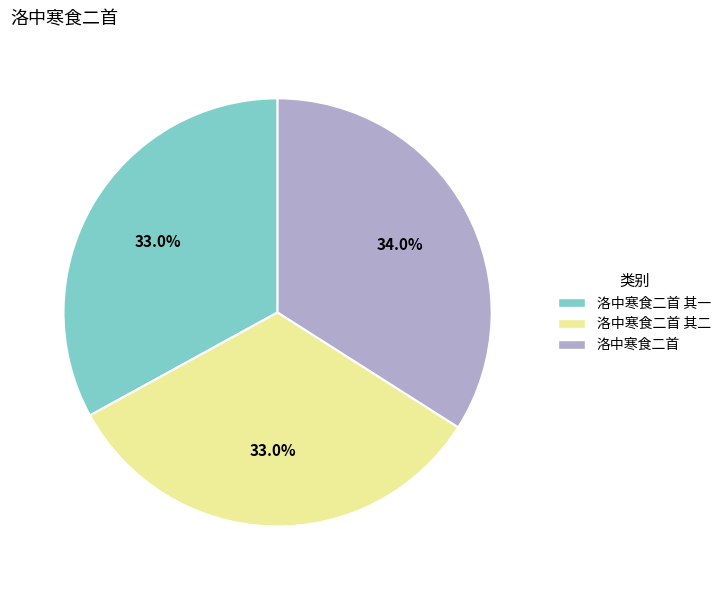

Is there a majority slice in this chart?

No